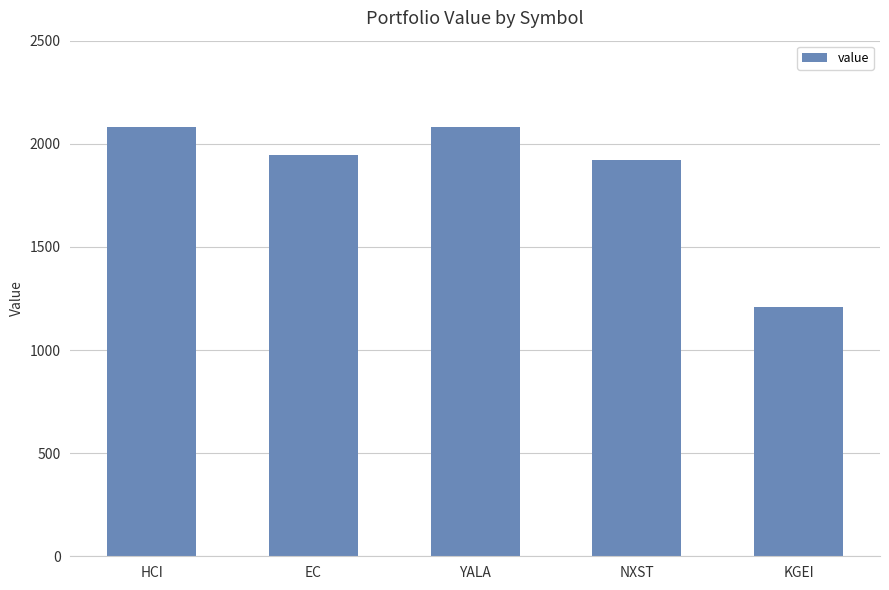

How many data points are above 1947?

3